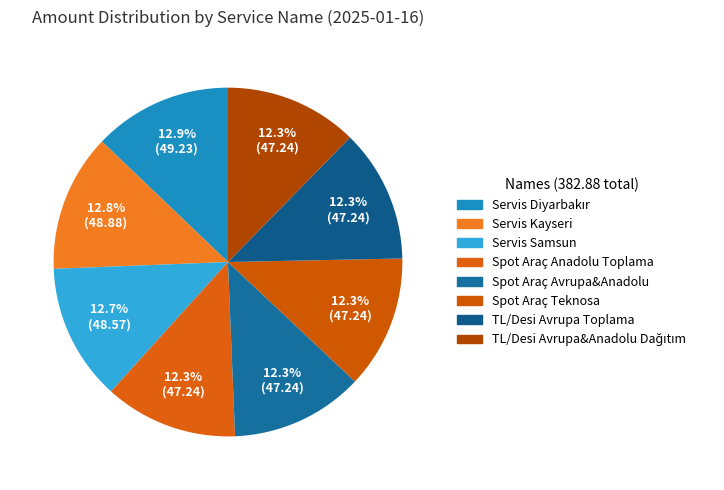

Between TL/Desi Avrupa Toplama and Servis Samsun, which is larger?

Servis Samsun